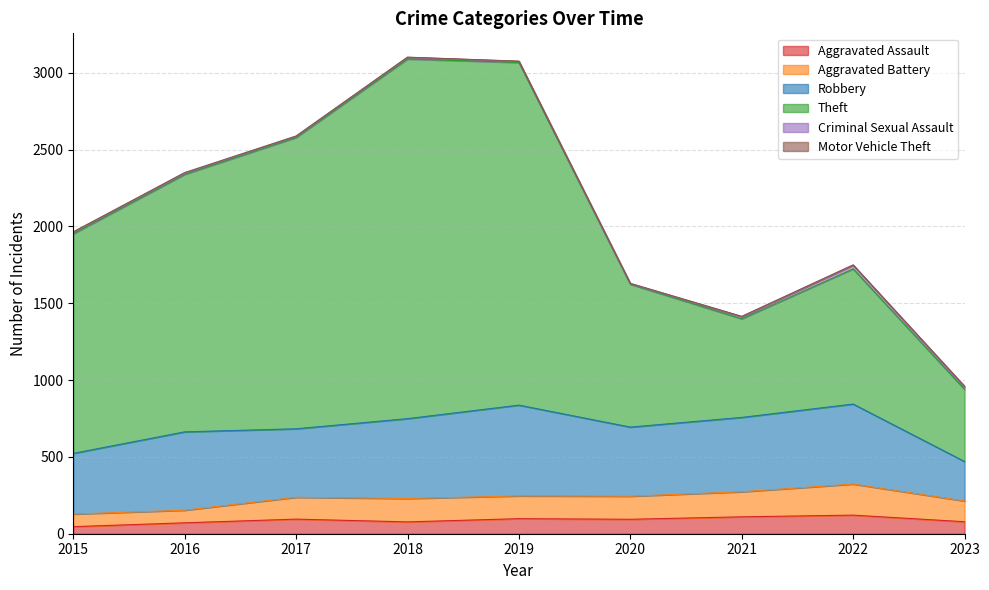

Between 2017 and 2020, which series saw the biggest shift?

Theft